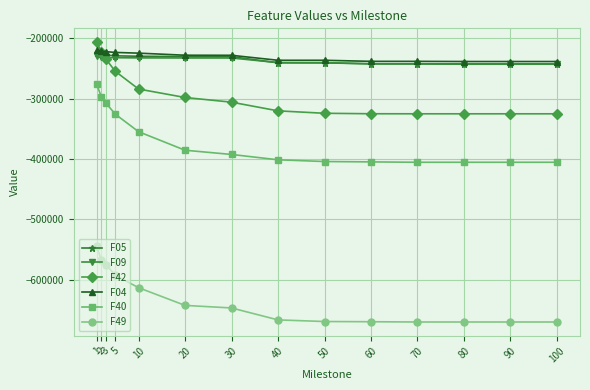

True or false: F49 and F40 intersect in this chart.

False